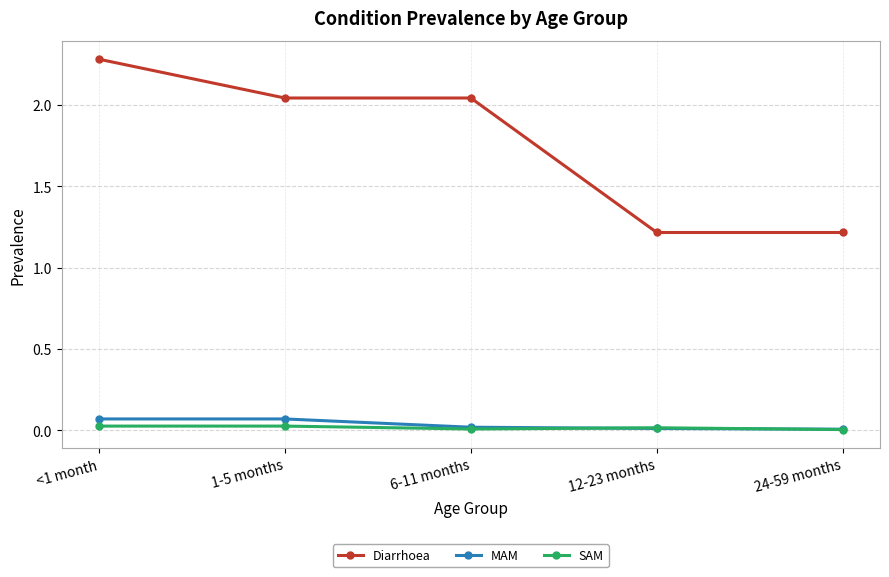

True or false: MAM has more than 2 points higher than both neighbors.

False